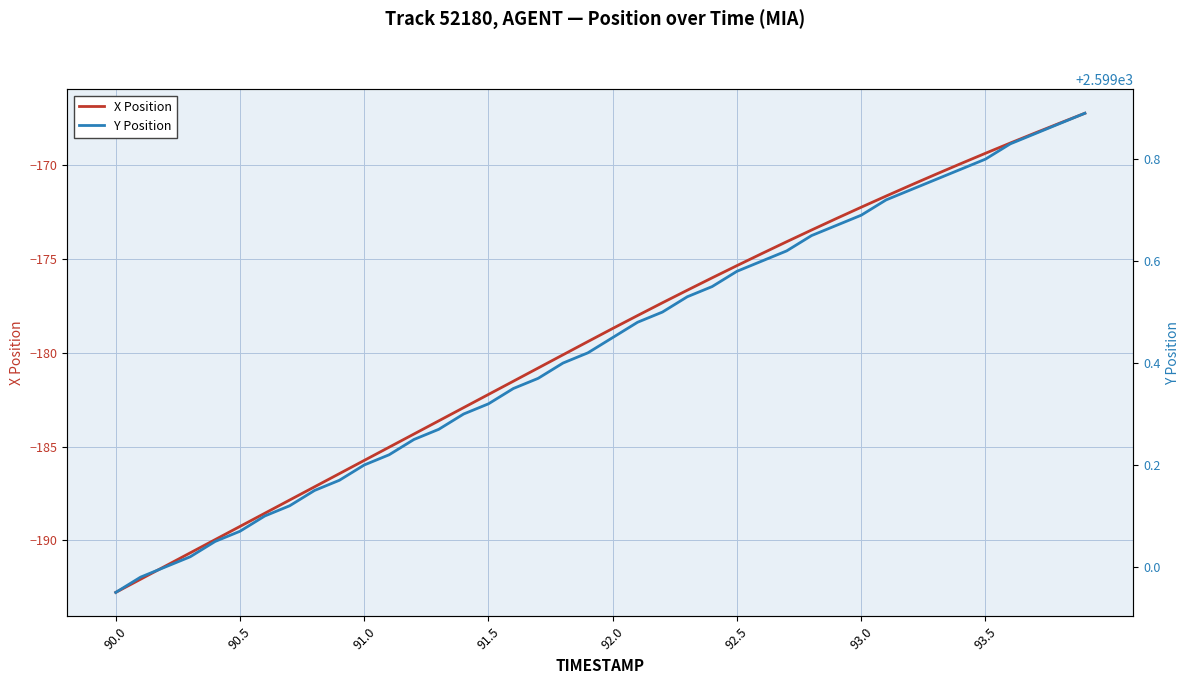

How many values in the Y Position series exceed 2599?

37